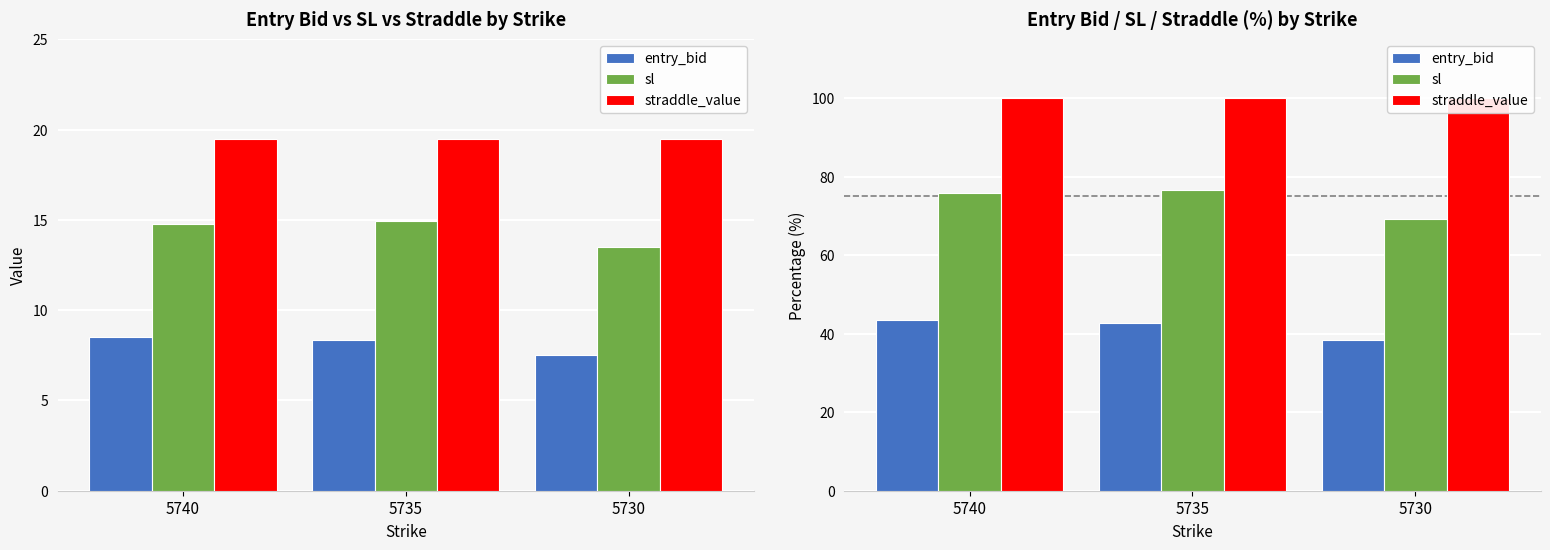

How many series are shown in this chart?

3